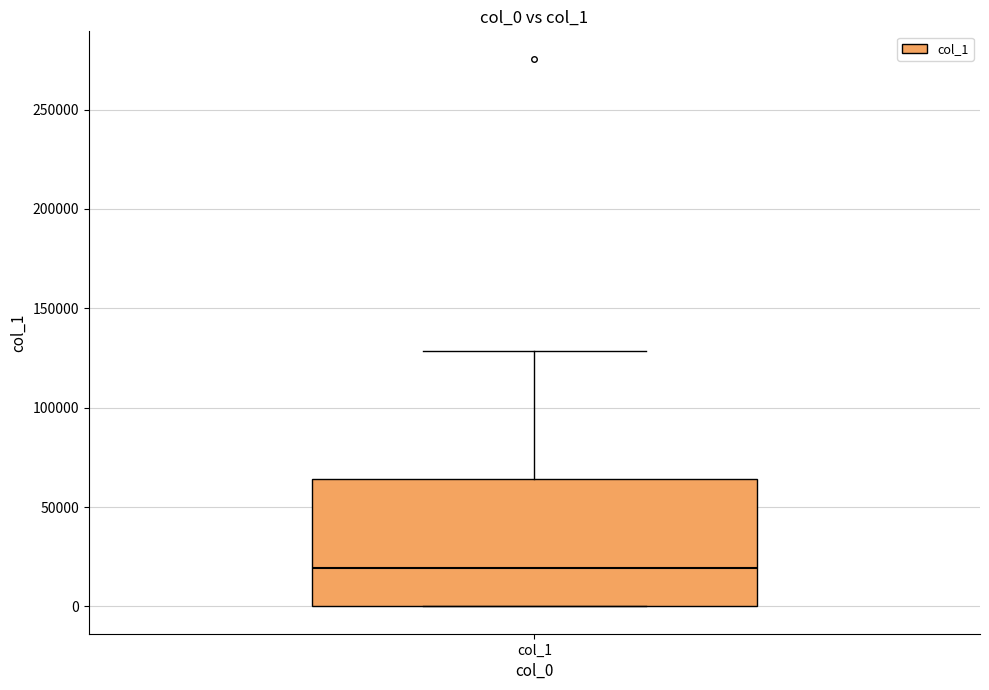

Read this box plot against the y-axis: the position of the median line, the range covered by the box, and the ends of both whiskers. The values are not printed on the chart, so give them approximately, as read against the axis.

median 20000, box 0 to 65000, whiskers 0 to 130000